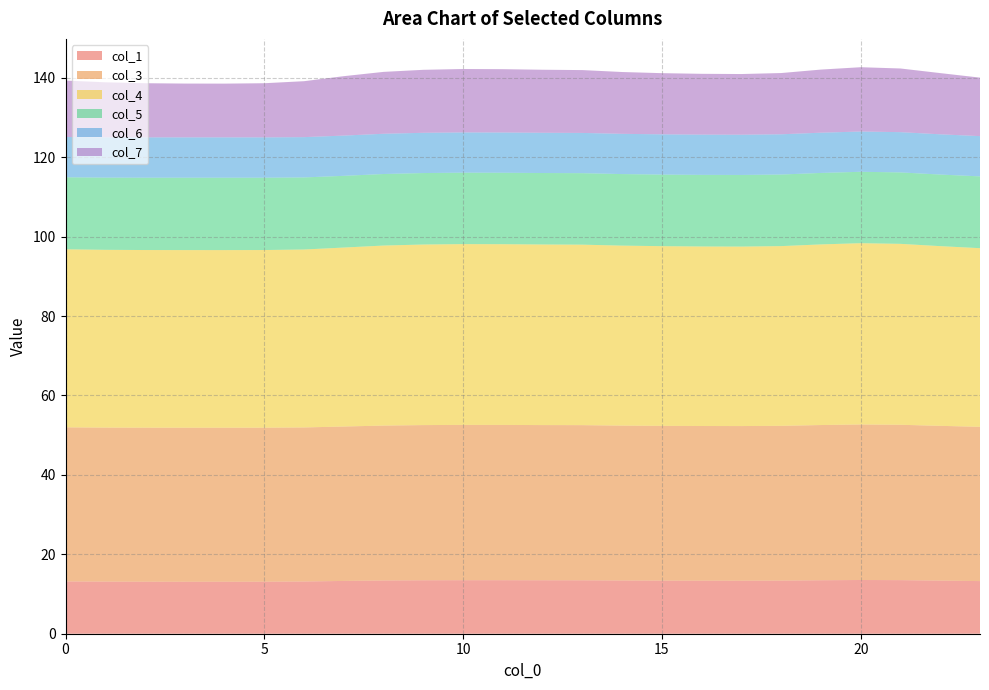

Reading left to right, list all the values displayed in this chart.

col_1: 0=13.2	1=13.1	2=13.1	3=13.1	4=13.1	5=13.1	6=13.2	7=13.3	8=13.4	9=13.5	10=13.5	11=13.5	12=13.5	13=13.5	14=13.4	15=13.4	16=13.4	17=13.4	18=13.4	19=13.5	20=13.5	21=13.5	22=13.4	23=13.3
col_3: 0=38.8	1=38.8	2=38.8	3=38.8	4=38.8	5=38.8	6=38.8	7=38.9	8=39.0	9=39.1	10=39.1	11=39.1	12=39.1	13=39.1	14=39.0	15=39.0	16=39.0	17=38.9	18=39.0	19=39.1	20=39.2	21=39.1	22=39.0	23=38.9
col_4: 0=44.8	1=44.8	2=44.7	3=44.7	4=44.7	5=44.7	6=44.8	7=45.1	8=45.3	9=45.5	10=45.5	11=45.5	12=45.5	13=45.5	14=45.3	15=45.3	16=45.2	17=45.2	18=45.3	19=45.5	20=45.7	21=45.6	22=45.3	23=45.0
col_5: 0=18.1	1=18.2	2=18.2	3=18.2	4=18.2	5=18.2	6=18.2	7=18.1	8=18.0	9=18.0	10=18.0	11=18.0	12=18.0	13=18.0	14=18.0	15=18.0	16=18.0	17=18.0	18=18.0	19=18.0	20=18.0	21=18.0	22=18.0	23=18.1
col_6: 0=10.1	1=10.2	2=10.2	3=10.2	4=10.2	5=10.2	6=10.1	7=10.1	8=10.1	9=10.1	10=10.1	11=10.1	12=10.1	13=10.1	14=10.1	15=10.1	16=10.1	17=10.1	18=10.1	19=10.1	20=10.1	21=10.1	22=10.1	23=10.1
col_7: 0=14.2	1=13.9	2=13.6	3=13.5	4=13.5	5=13.6	6=14.1	7=15.0	8=15.6	9=15.9	10=16.0	11=15.9	12=15.9	13=15.8	14=15.6	15=15.4	16=15.3	17=15.3	18=15.4	19=15.9	20=16.2	21=16.0	22=15.4	23=14.7